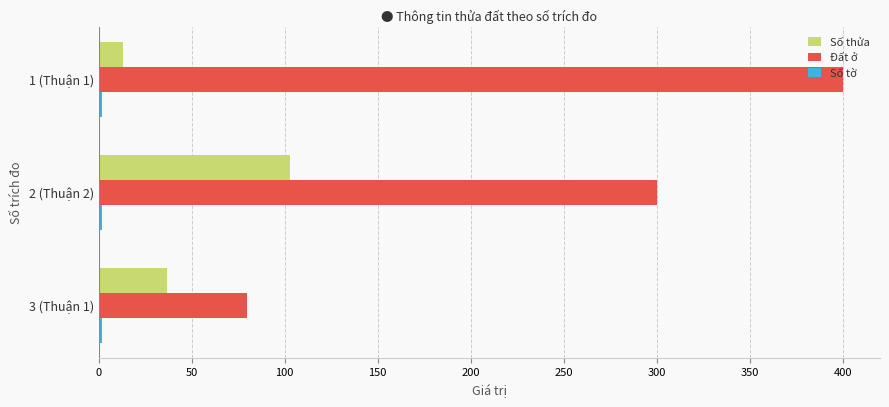

Is the value of Đất ở at 2 (Thuận 2) greater than the value of Số thửa at 3 (Thuận 1)?

Yes